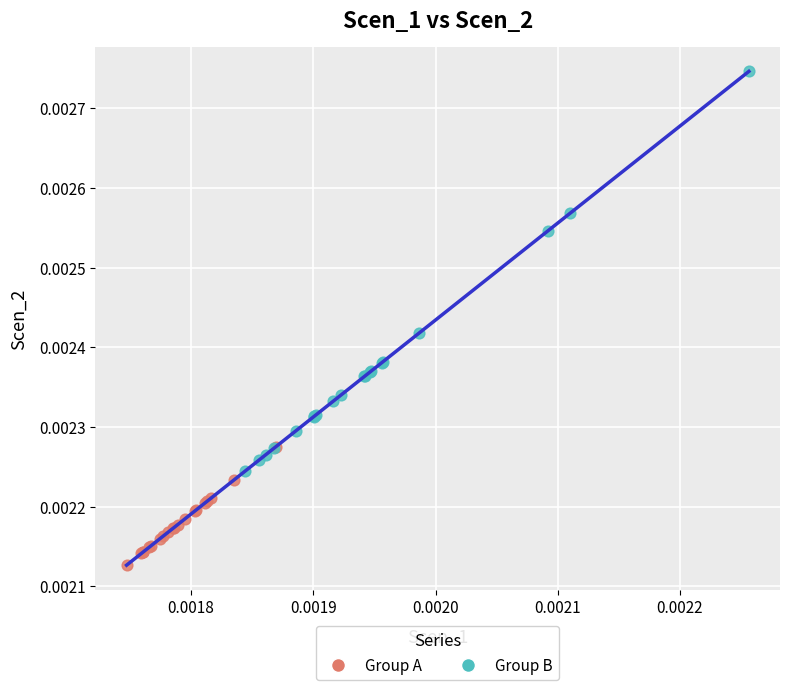

Which series contains the lowest Y value?

Group A